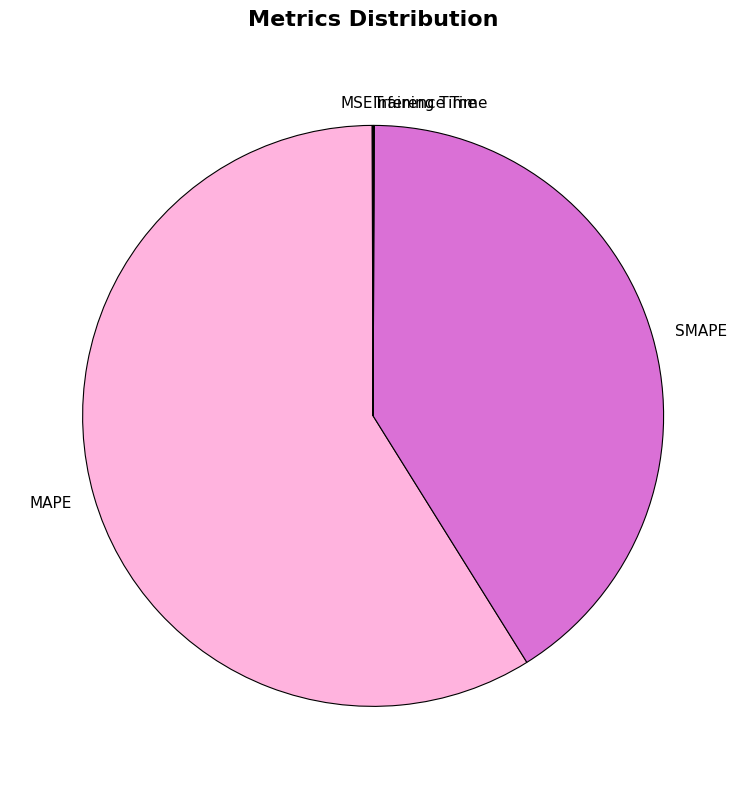

True or false: MAPE accounts for 59% of the total.

True